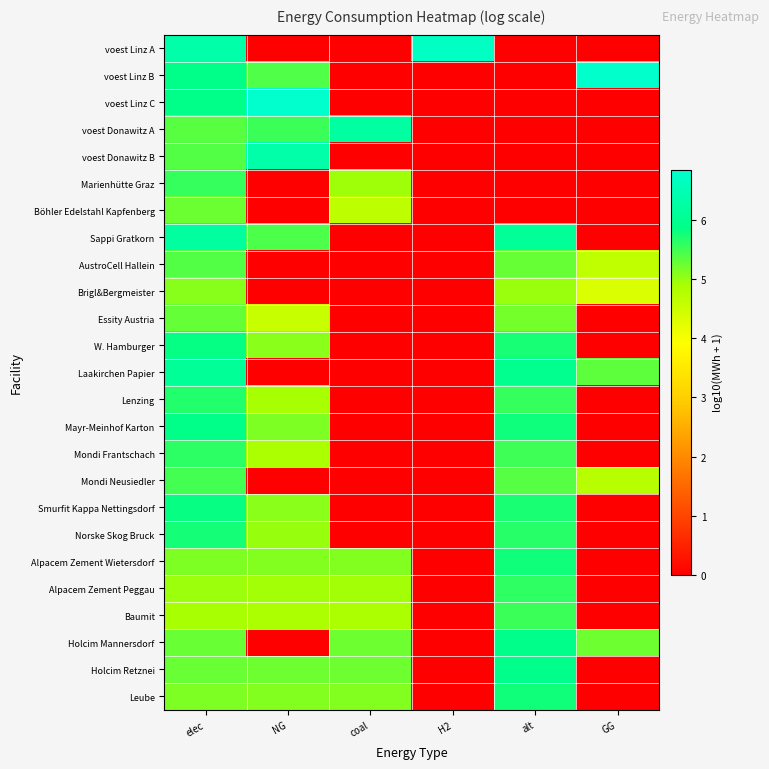

Which series changed the most between NG and H2?

voest Linz C